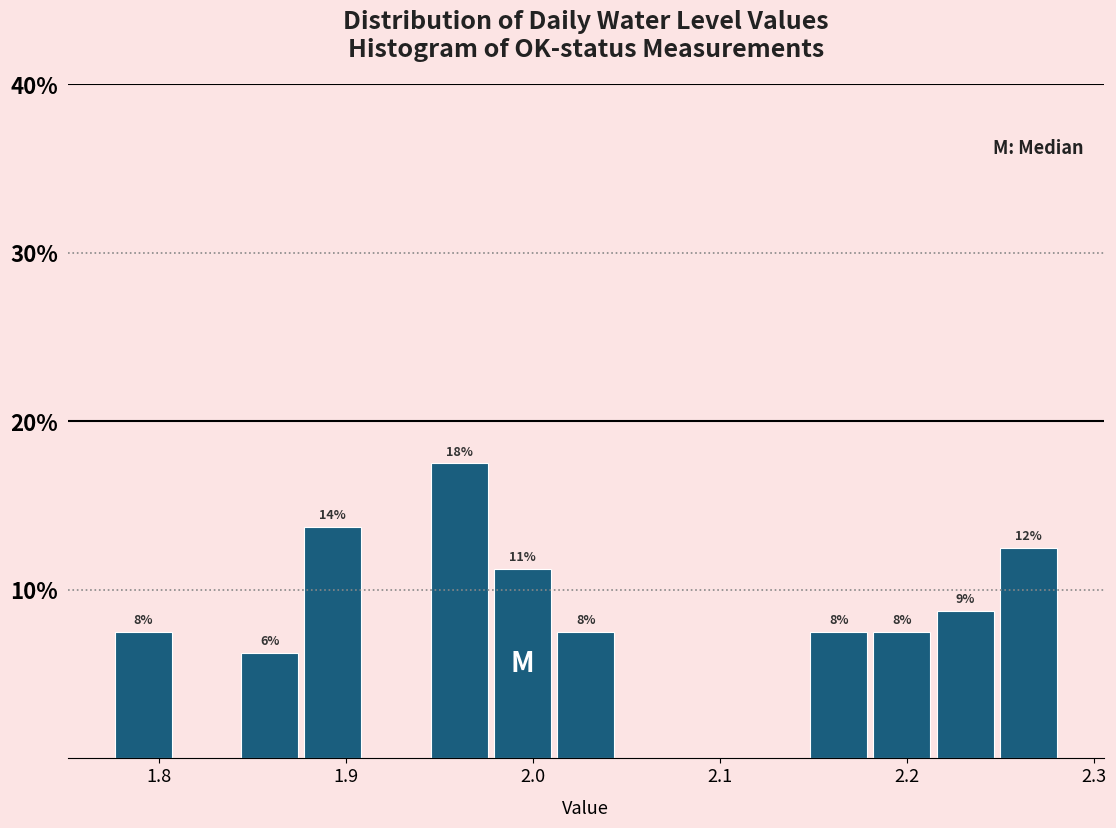

Around what value on the x-axis is the tallest bar? Give the approximate position of its centre, as read against the axis.

1.96